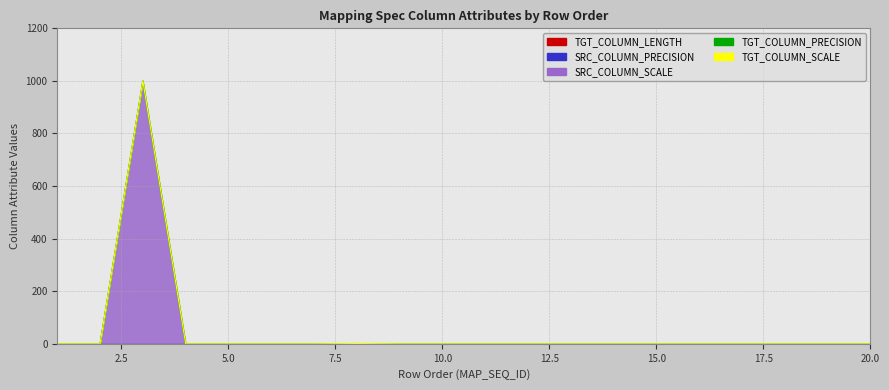

List the series in order of their peak value, lowest first.

TGT_COLUMN_LENGTH, SRC_COLUMN_PRECISION, TGT_COLUMN_PRECISION, TGT_COLUMN_SCALE, SRC_COLUMN_SCALE